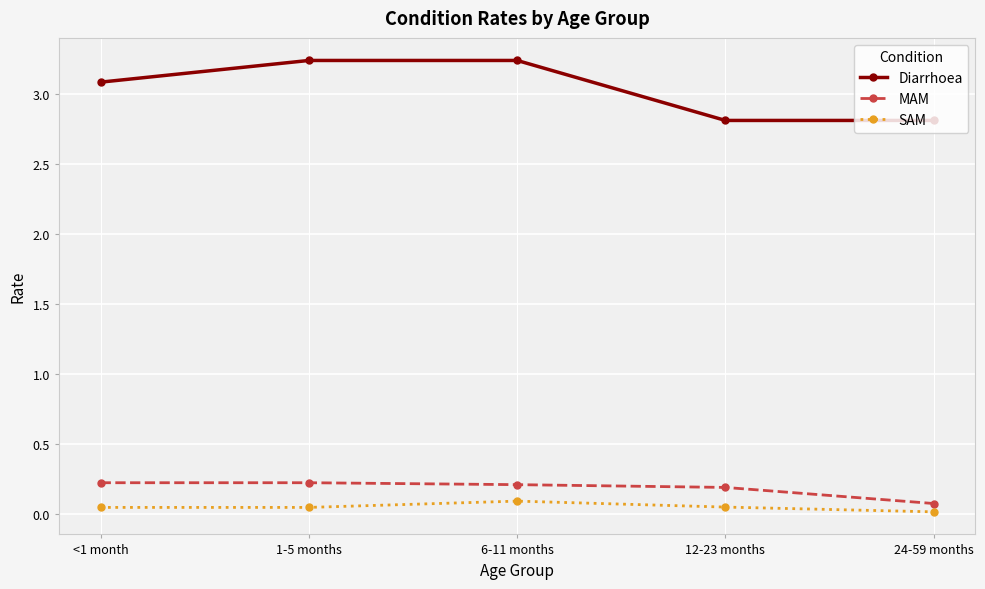

What is the label of the 4th point from the right?

1-5 months